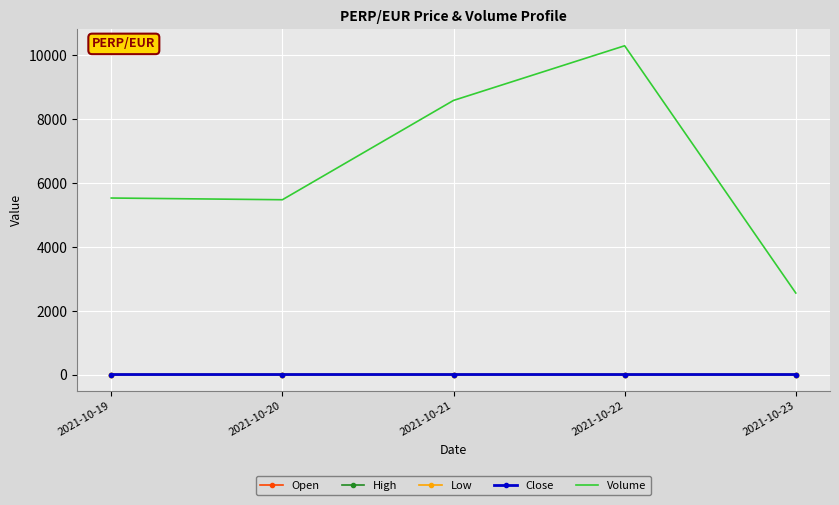

True or false: Close and Volume intersect in this chart.

False